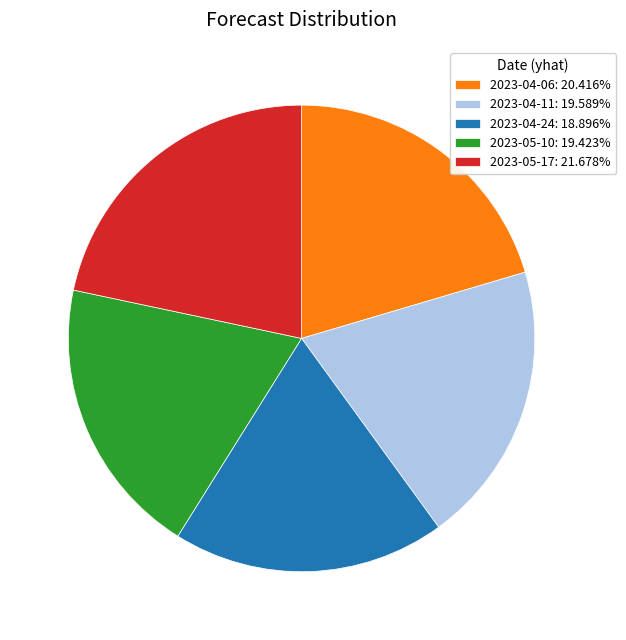

Combined, do 2023-04-06: 20.416% and 2023-05-10: 19.423% account for over 50%?

No